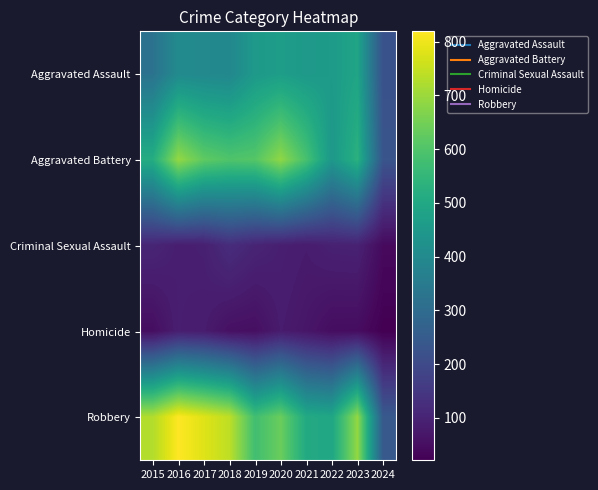

Which series has the largest total across all categories?

Robbery